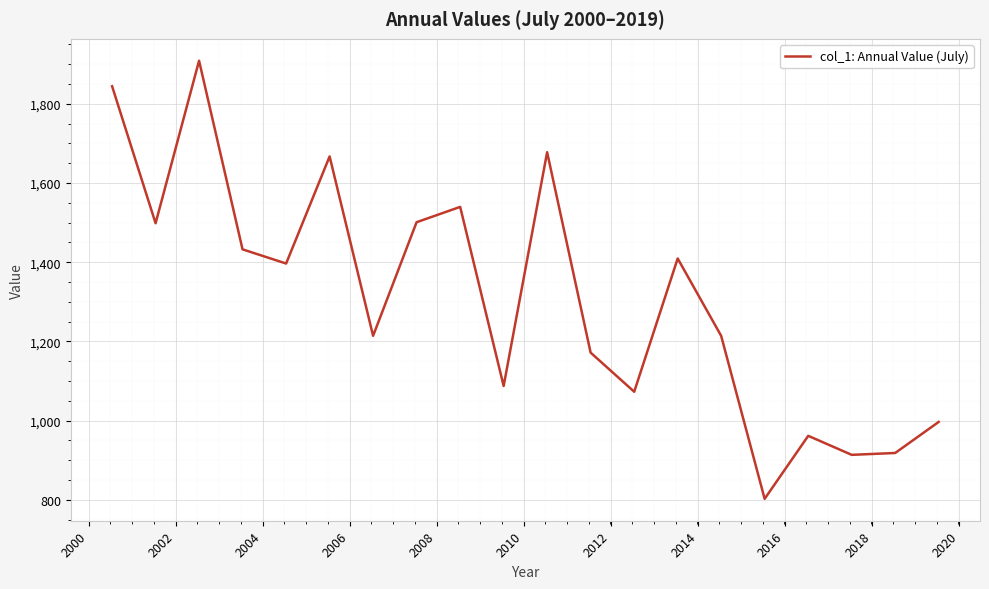

What is the difference between the maximum and minimum values?

1106.2